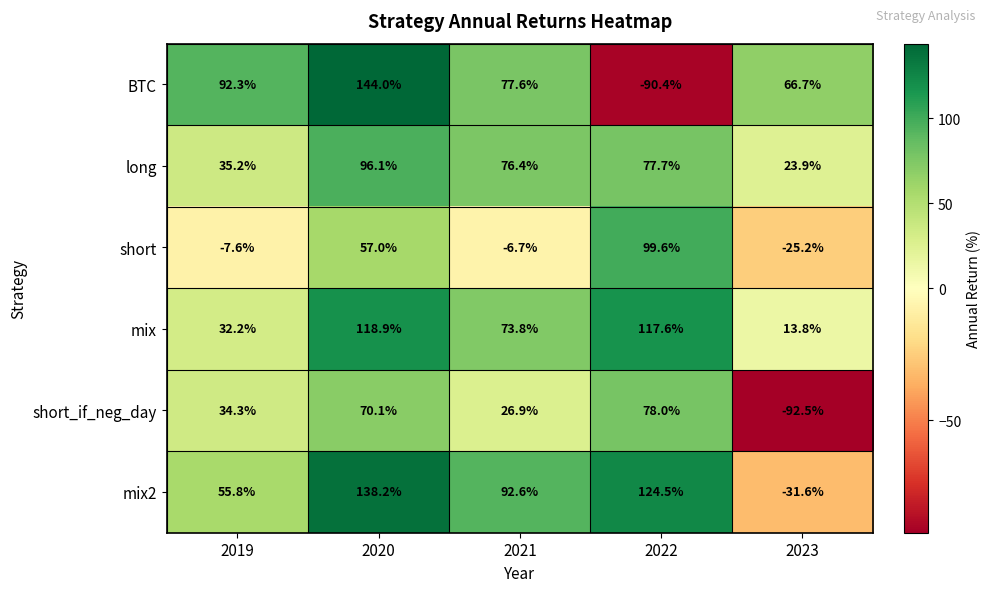

Reading right to left, transcribe all the data shown in this chart.

BTC: 66.7	-90.4	77.6	144.0	92.3
long: 23.9	77.7	76.4	96.1	35.2
short: -25.2	99.6	-6.7	57.0	-7.6
mix: 13.8	117.6	73.8	118.9	32.2
short_if_neg_day: -92.5	78.0	26.9	70.1	34.3
mix2: -31.6	124.5	92.6	138.2	55.8